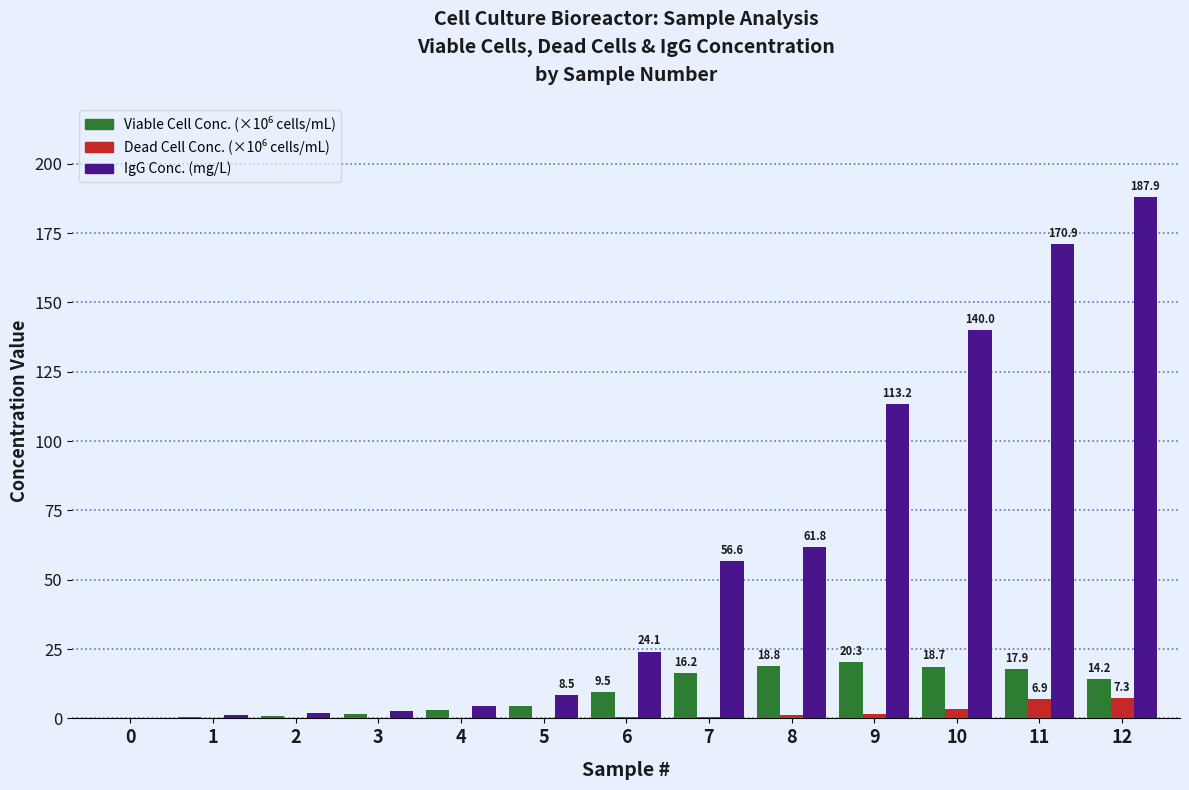

At which category does the chart reach its peak across all series?

12